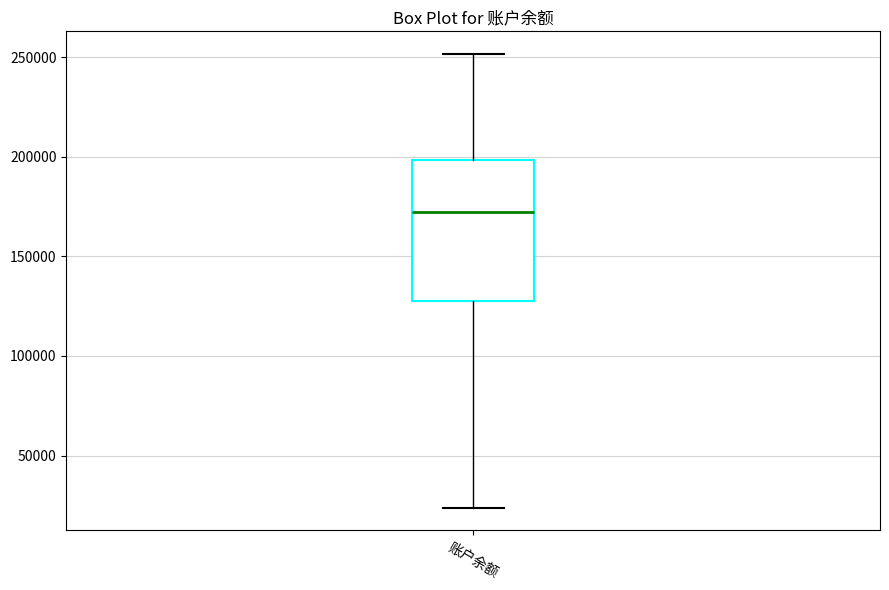

Read this box plot against the y-axis: the position of the median line, the range covered by the box, and the ends of both whiskers. The values are not printed on the chart, so give them approximately, as read against the axis.

median 170000, box 125000 to 200000, whiskers 25000 to 250000